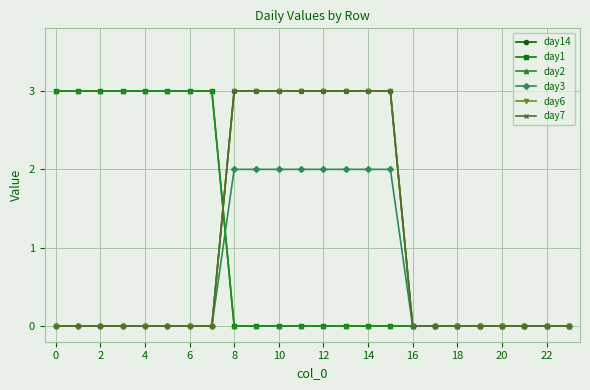

Is this an area chart (filled region under the line)?

No